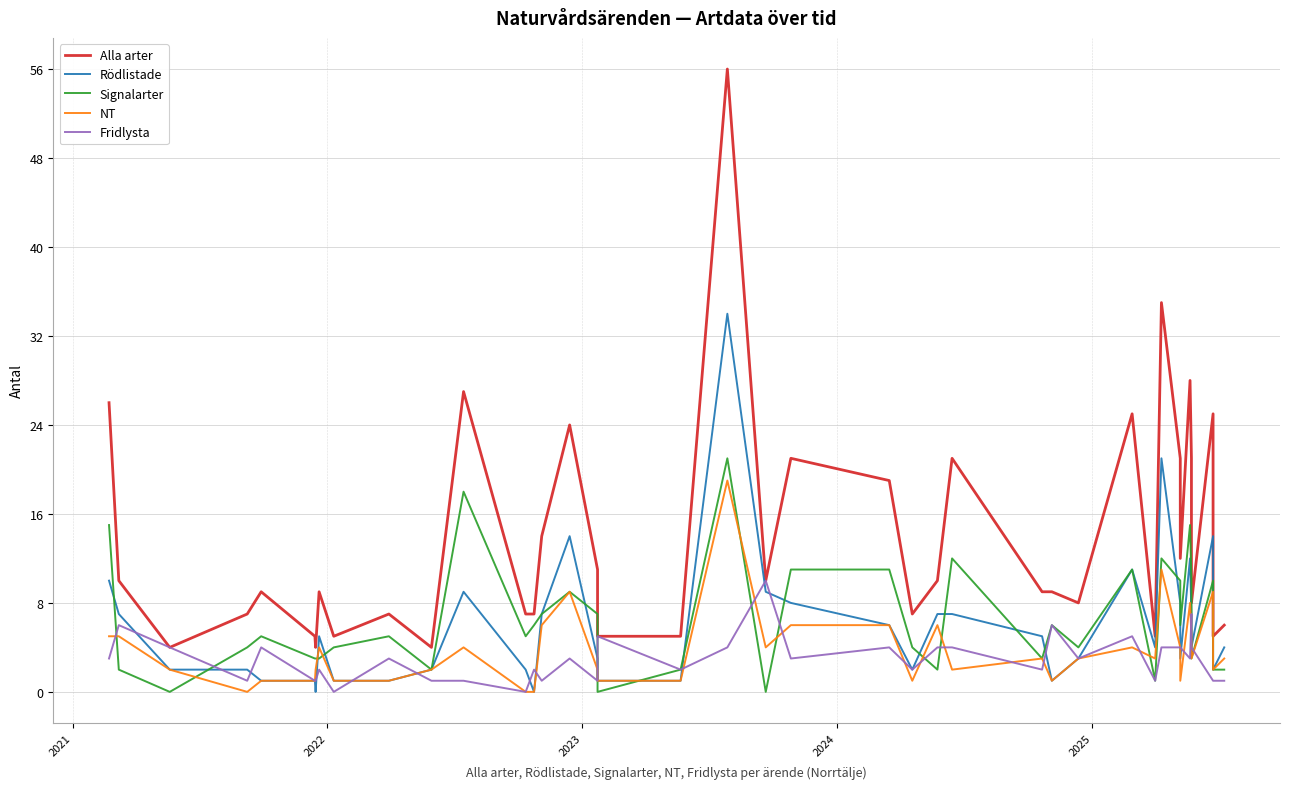

Reading left to right, list all the values displayed in this chart.

Alla arter: 26	10	4	7	9	5	4	9	5	7	4	27	7	7	14	24	11	5	5	56	10	21	19	7	10	21	9	9	8	25	5	35	21	12	28	21	8	25	5	6
Rödlistade: 10	7	2	2	1	1	0	5	1	1	2	9	2	0	7	14	3	1	1	34	9	8	6	2	7	7	5	1	3	11	4	21	8	3	12	7	4	14	2	4
Signalarter: 15	2	0	4	5	3	3	3	4	5	2	18	5	6	7	9	7	0	2	21	0	11	11	4	2	12	3	6	4	11	1	12	10	6	15	10	3	10	2	2
NT: 5	5	2	0	1	1	2	4	1	1	2	4	0	0	6	9	2	1	1	19	4	6	6	1	6	2	3	1	3	4	3	11	4	1	8	5	3	9	2	3
Fridlysta: 3	6	4	1	4	1	1	2	0	3	1	1	0	2	1	3	1	5	2	4	10	3	4	2	4	4	2	6	3	5	1	4	4	4	3	7	4	1	1	1